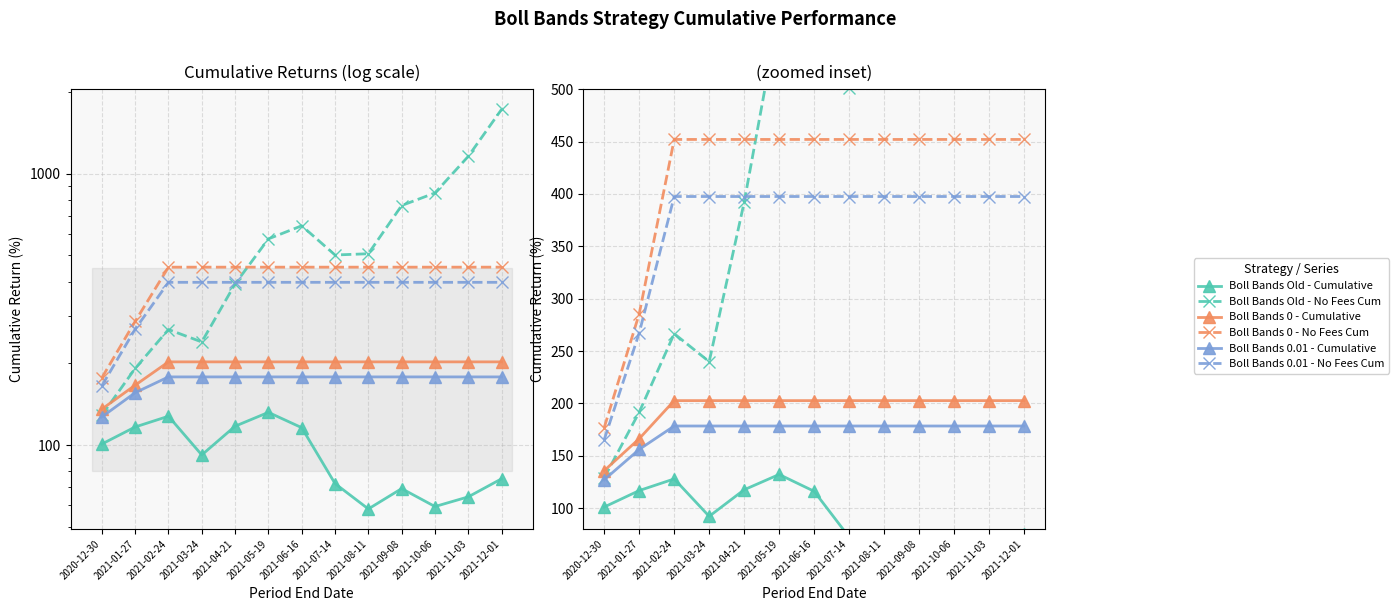

What is the difference between the maximum and minimum values in the Boll Bands Old - No Fees Cum series?

1594.1